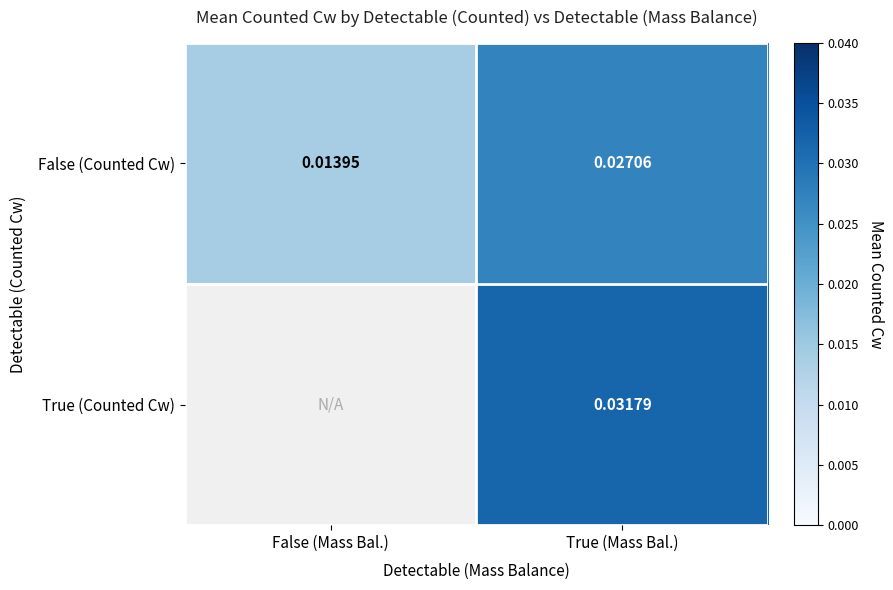

List the labels in order of False (Counted Cw) value, smallest first.

False (Mass Bal.), True (Mass Bal.)